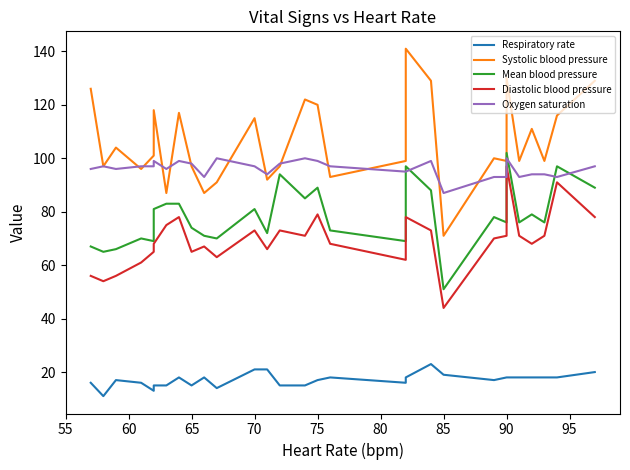

True or false: Diastolic blood pressure has a value of 19 at 60.

False